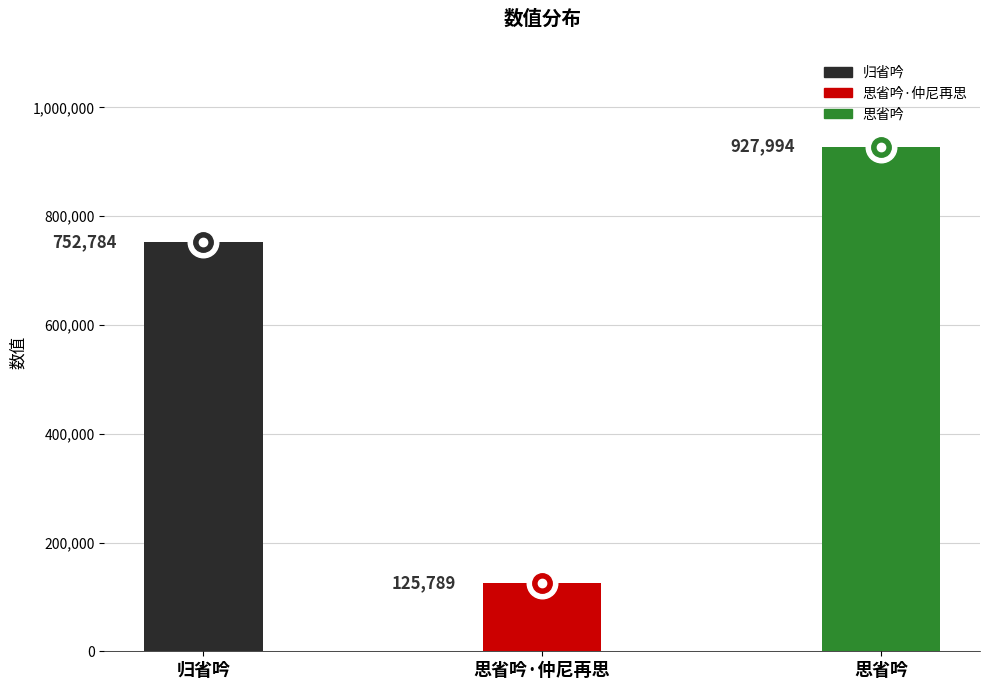

What is the difference between the values at 思省吟·仲尼再思 and 思省吟?

802205